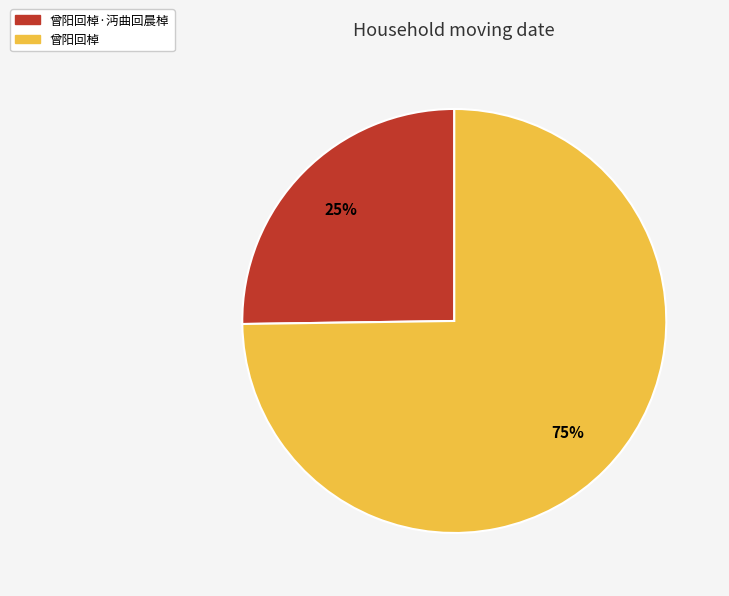

To the nearest percent, what is the difference between the largest and smallest slice percentages?

50%